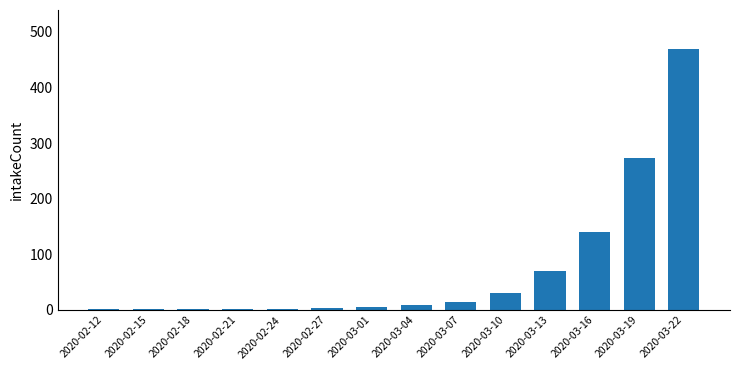

The chart shows a value of 469 at 2020-03-22. True or false?

True